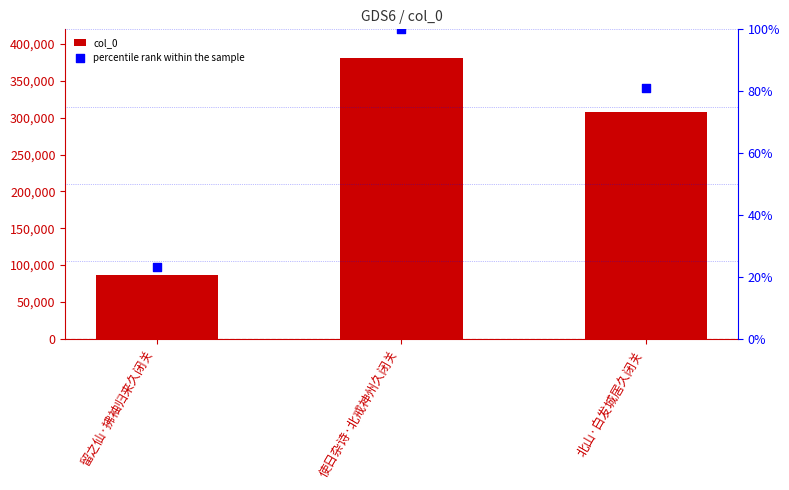

What are all the series names shown in the legend?

col_0, percentile rank within the sample